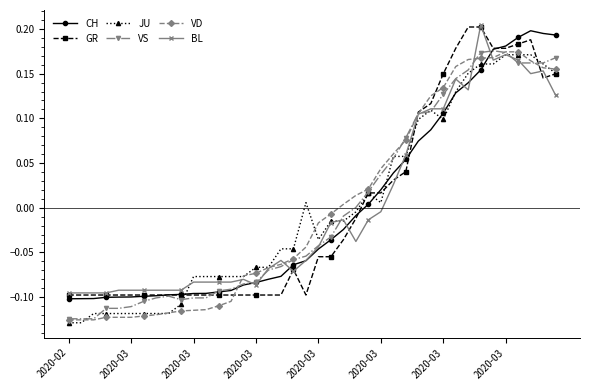

Reading right to left, transcribe all the data shown in this chart.

CH: 0.2	0.2	0.2	0.2	0.2	0.2	0.2	0.1	0.1	0.1	0.1	0.1	0.1	0.0	0.0	0.0	-0.0	-0.0	-0.0	-0.0	-0.1	-0.1	-0.1	-0.1	-0.1	-0.1	-0.1	-0.1	-0.1	-0.1	-0.1	-0.1	-0.1	-0.1	-0.1	-0.1	-0.1	-0.1	-0.1	-0.1
GR: 0.1	0.1	0.2	0.2	0.2	0.2	0.2	0.2	0.2	0.1	0.1	0.1	0.0	0.0	0.0	0.0	-0.0	-0.0	-0.1	-0.1	-0.1	-0.1	-0.1	-0.1	-0.1	-0.1	-0.1	-0.1	-0.1	-0.1	-0.1	-0.1	-0.1	-0.1	-0.1	-0.1	-0.1	-0.1	-0.1	-0.1
JU: 0.2	0.2	0.2	0.2	0.2	0.2	0.2	0.2	0.1	0.1	0.1	0.1	0.1	0.1	0.0	0.0	-0.0	-0.0	-0.0	-0.0	0.0	-0.0	-0.0	-0.1	-0.1	-0.1	-0.1	-0.1	-0.1	-0.1	-0.1	-0.1	-0.1	-0.1	-0.1	-0.1	-0.1	-0.1	-0.1	-0.1
VS: 0.2	0.2	0.2	0.2	0.2	0.2	0.2	0.2	0.1	0.1	0.1	0.1	0.1	0.1	0.0	0.0	0.0	-0.0	-0.0	-0.0	-0.1	-0.1	-0.1	-0.1	-0.1	-0.1	-0.1	-0.1	-0.1	-0.1	-0.1	-0.1	-0.1	-0.1	-0.1	-0.1	-0.1	-0.1	-0.1	-0.1
VD: 0.2	0.2	0.2	0.2	0.2	0.2	0.2	0.2	0.2	0.1	0.1	0.1	0.1	0.1	0.0	0.0	0.0	0.0	-0.0	-0.0	-0.0	-0.1	-0.1	-0.1	-0.1	-0.1	-0.1	-0.1	-0.1	-0.1	-0.1	-0.1	-0.1	-0.1	-0.1	-0.1	-0.1	-0.1	-0.1	-0.1
BL: 0.1	0.2	0.2	0.2	0.2	0.2	0.2	0.1	0.1	0.1	0.1	0.1	0.1	0.0	-0.0	-0.0	-0.0	-0.0	-0.0	-0.0	-0.1	-0.1	-0.1	-0.1	-0.1	-0.1	-0.1	-0.1	-0.1	-0.1	-0.1	-0.1	-0.1	-0.1	-0.1	-0.1	-0.1	-0.1	-0.1	-0.1